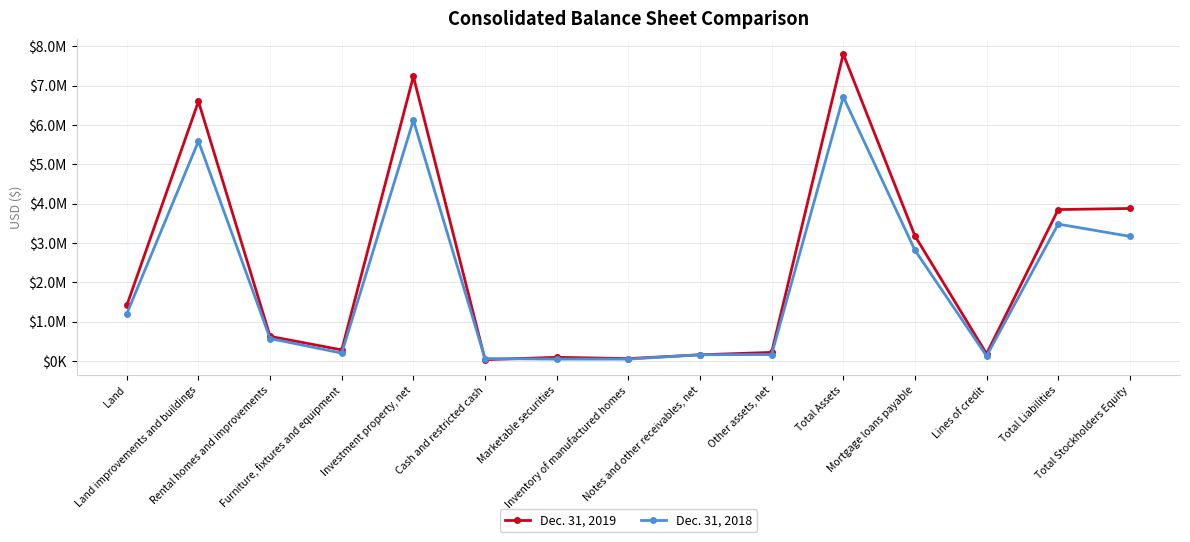

What is the lowest value of the Dec. 31, 2019 series?

34830